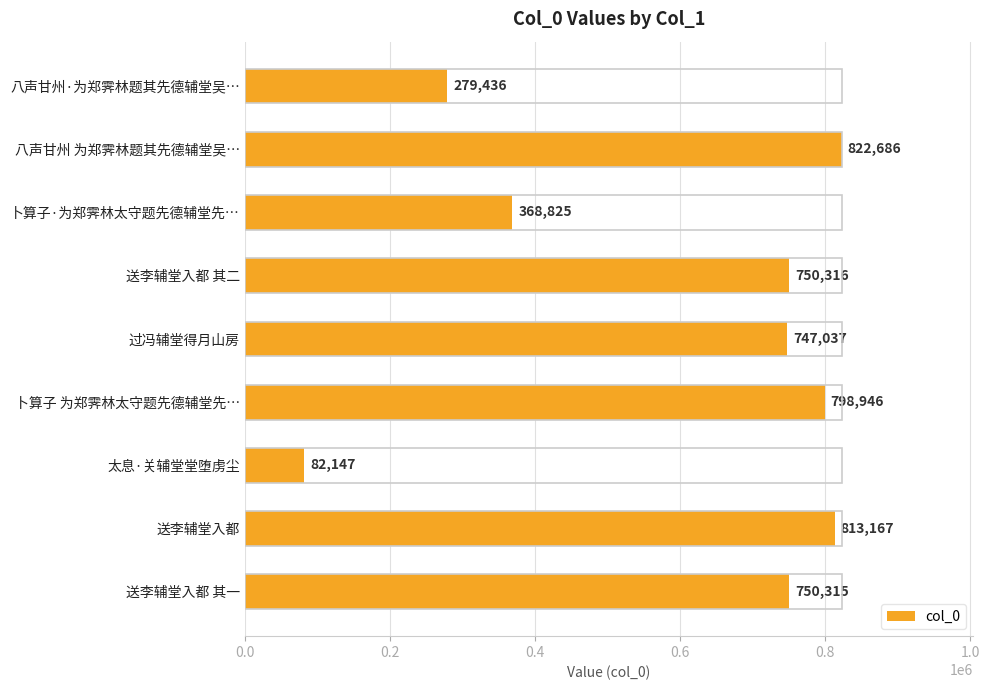

At which category does the chart reach its minimum across all series?

太息·关辅堂堂堕虏尘